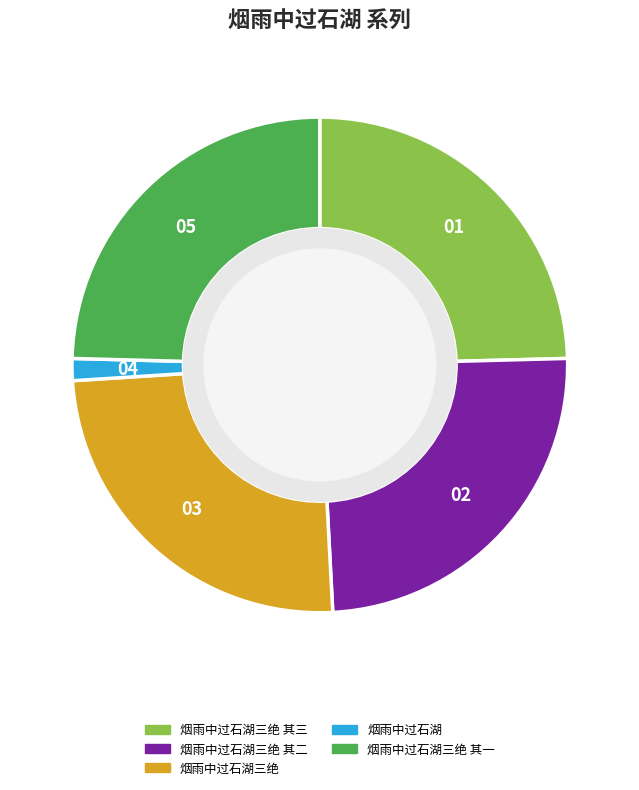

Is the sum of 烟雨中过石湖三绝 其二 and 烟雨中过石湖三绝 其三 greater than half?

No